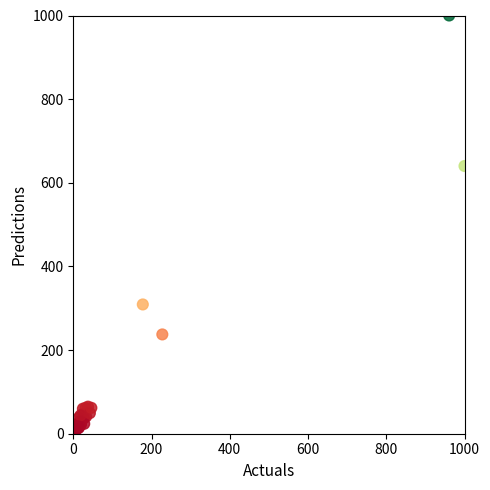

What Y value in the scatter plot is closest to 501?

640.1